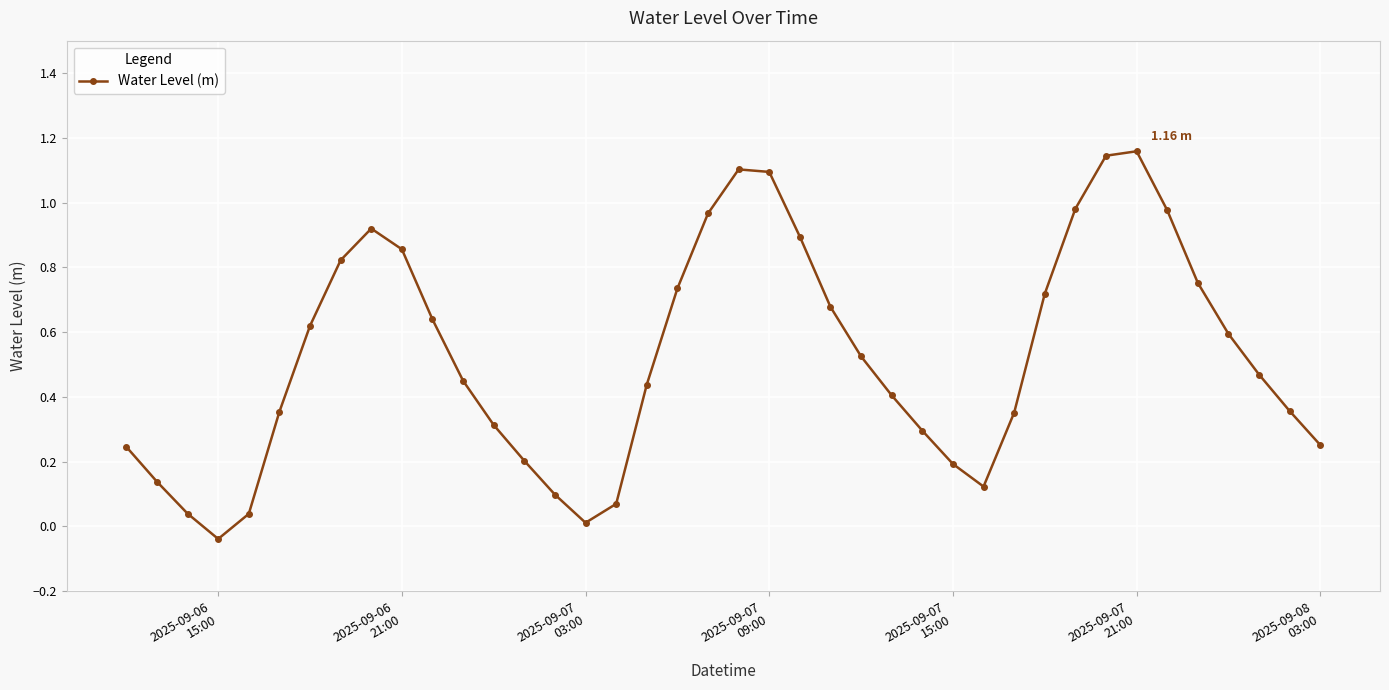

What is the sum of all values?

21.0